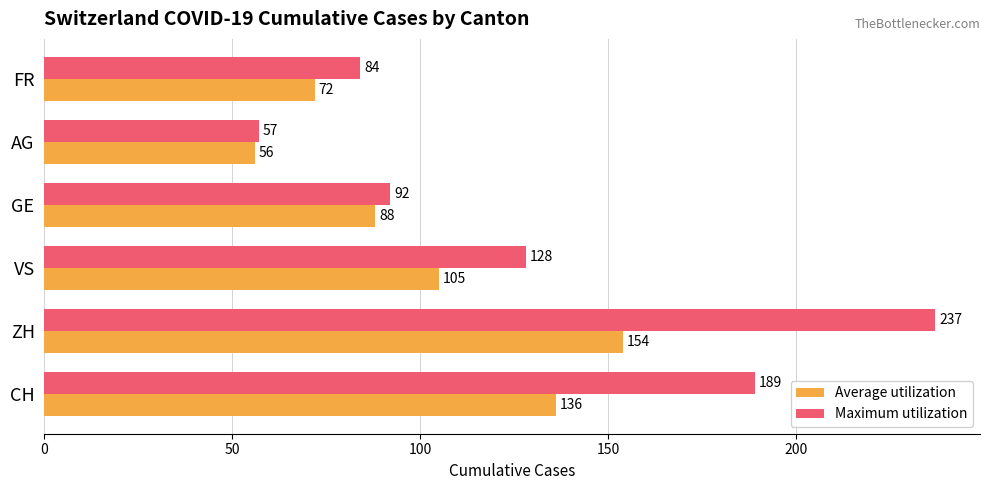

What is the sum of the Average utilization values at CH and ZH?

290